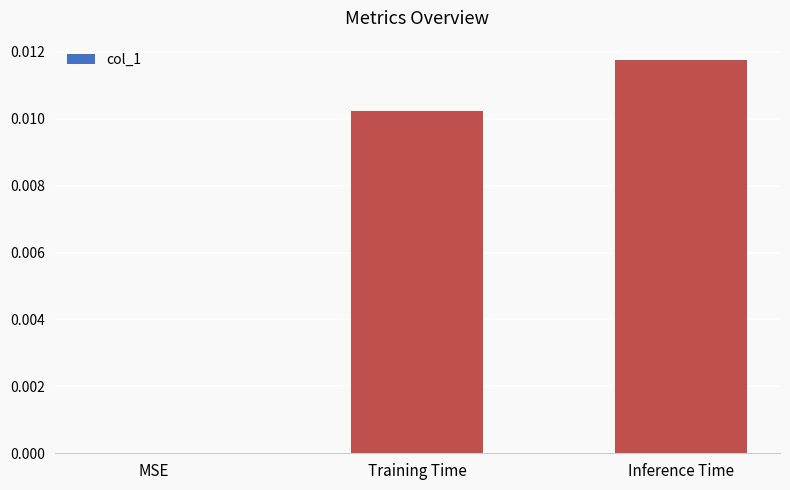

Which label corresponds to the largest value in the chart?

Inference Time